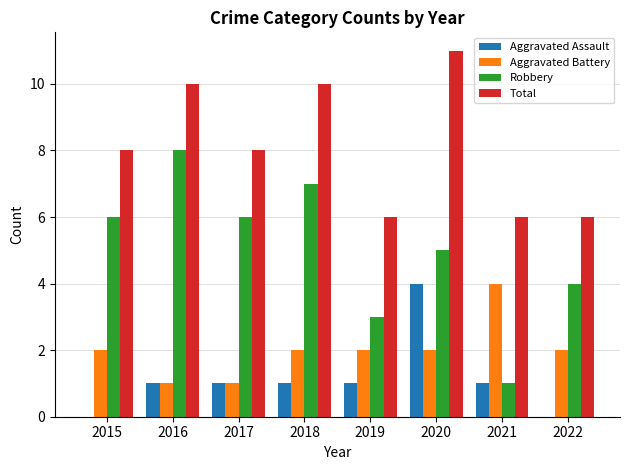

Which series has the largest total across all categories?

Total